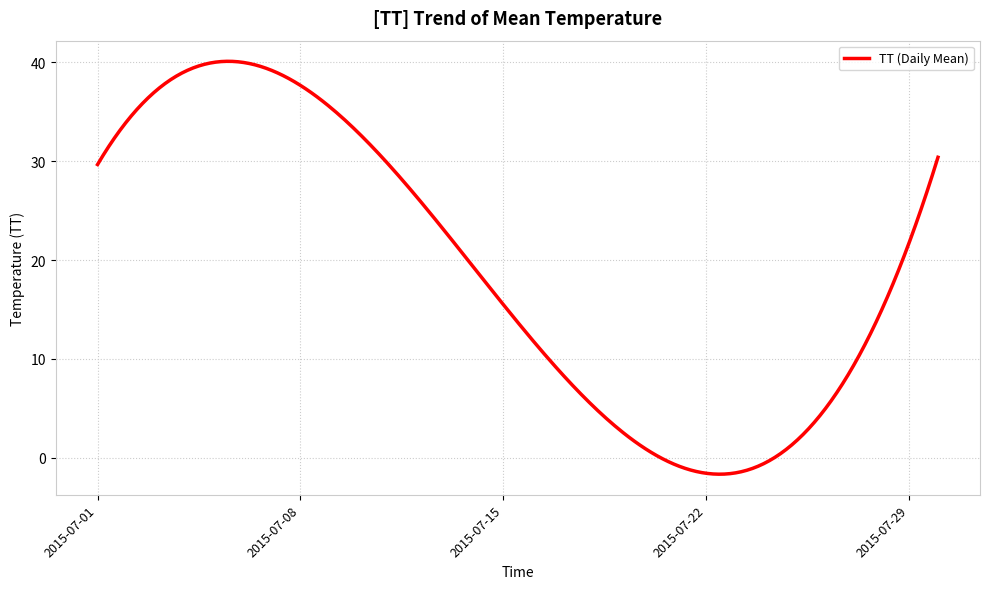

What is the maximum value shown in the chart?

40.1